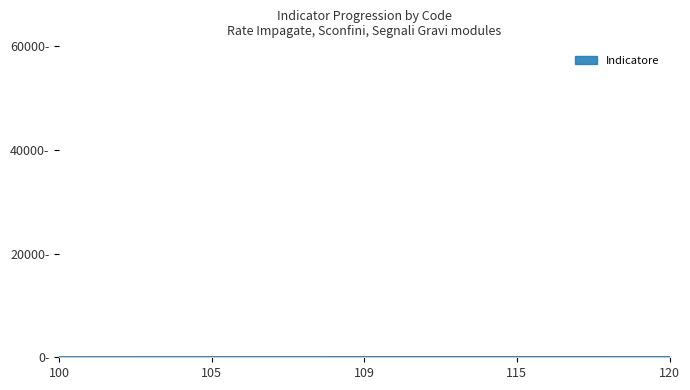

Reading left to right, what are all the values shown in this chart?

100	102	103	104	105	106	107	108	109	110	111	114	115	116	117	119	120